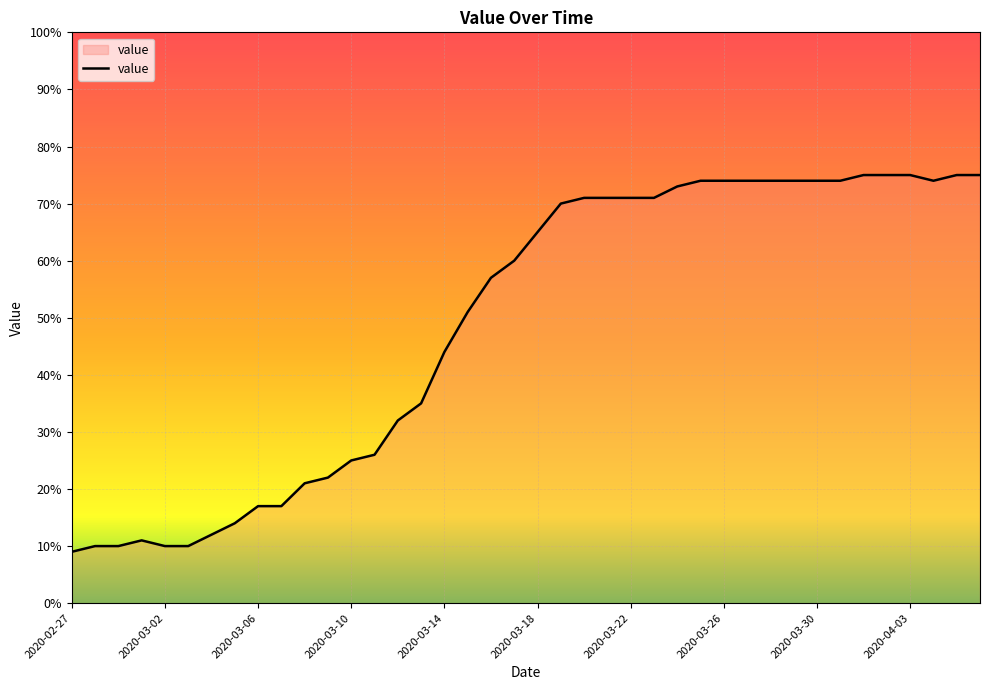

What is the maximum value shown in the chart?

75